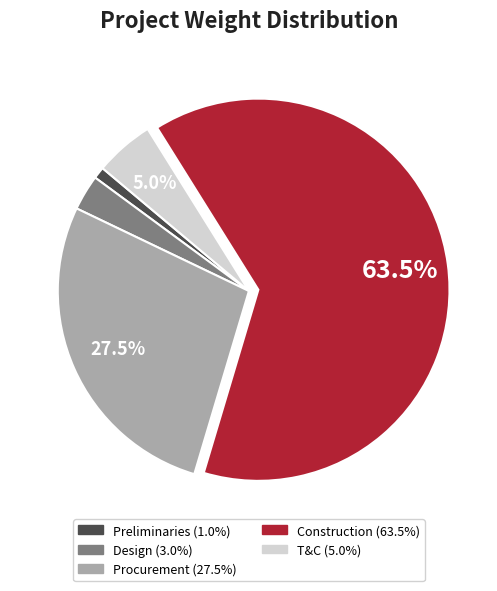

What percentage do Procurement and T&C together represent?

32.5%